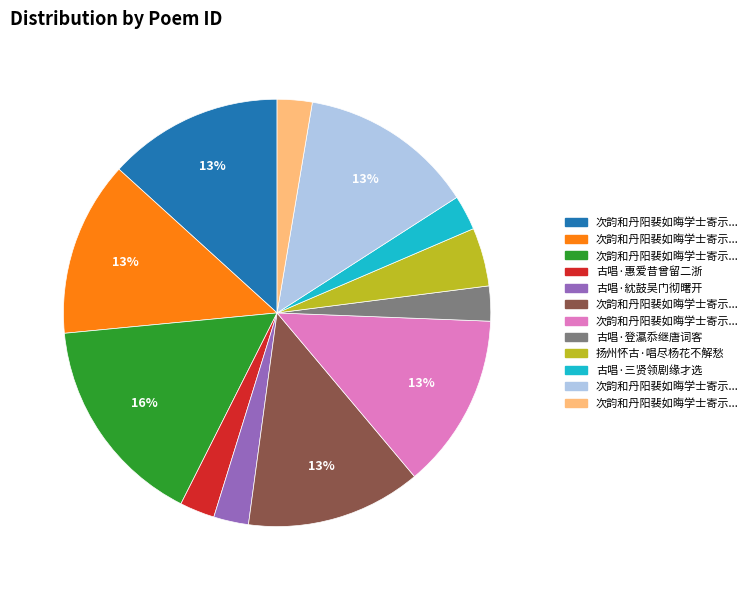

Is there any slice that represents more than half of the pie?

No